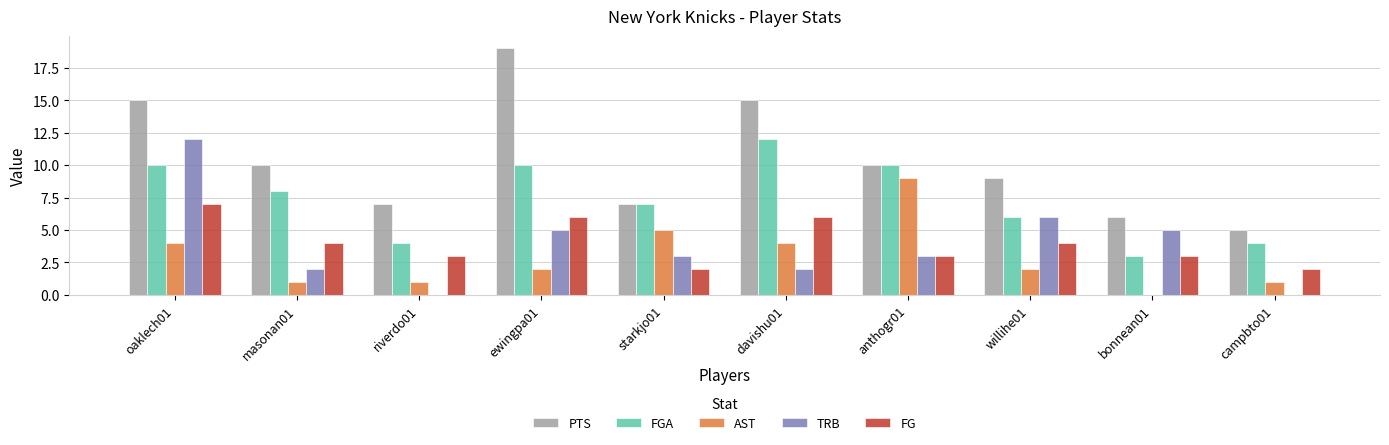

Read the AST value at campbto01.

1